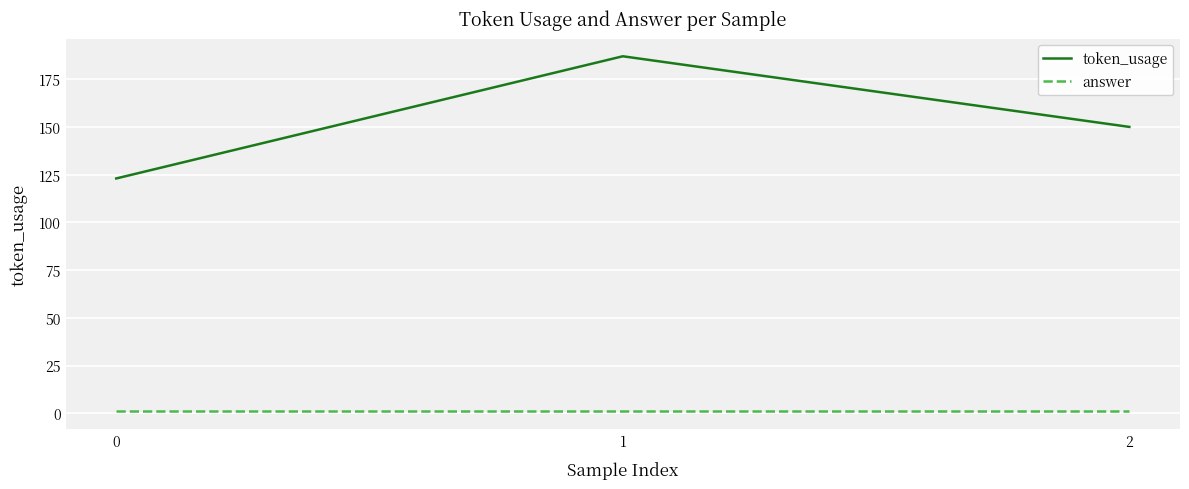

Is this an area chart (filled region under the line)?

No